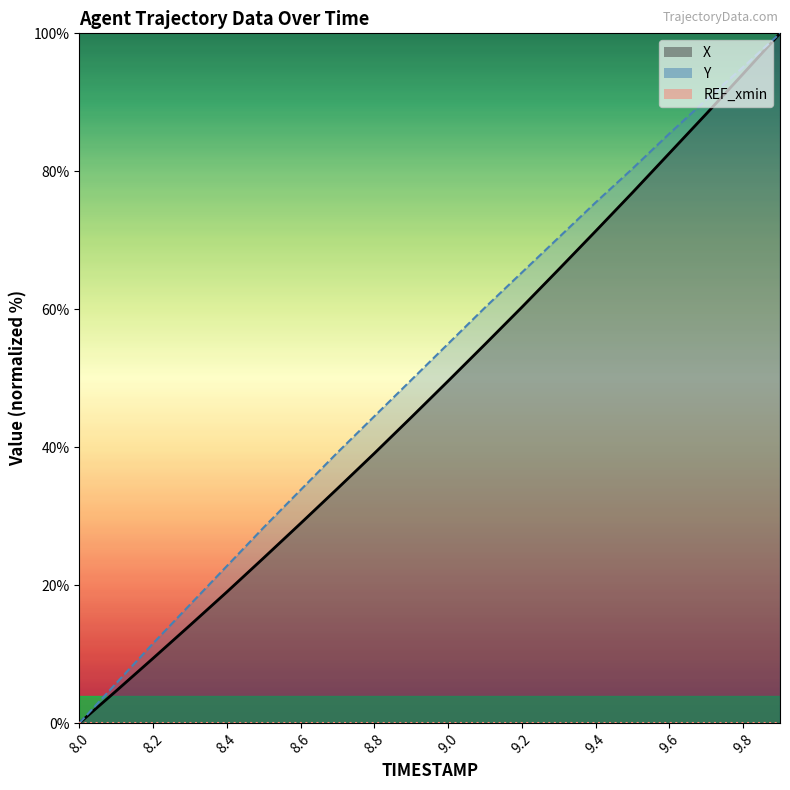

At which label is Y closest to 50?

8.9